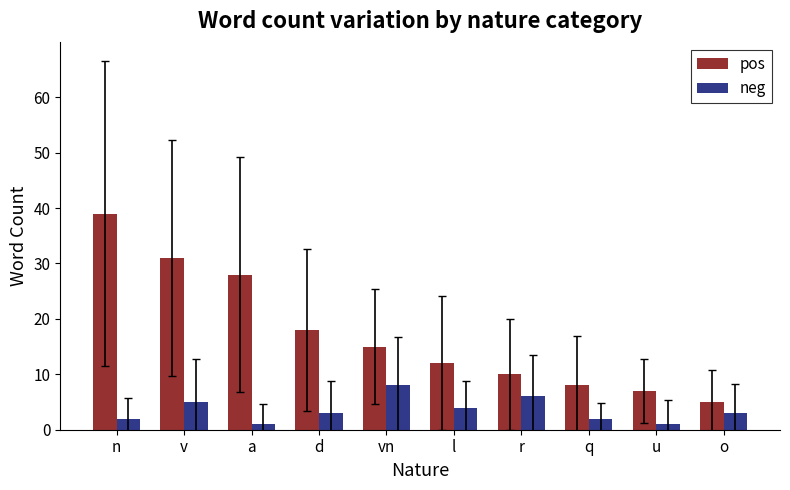

What is the maximum value for pos?

39